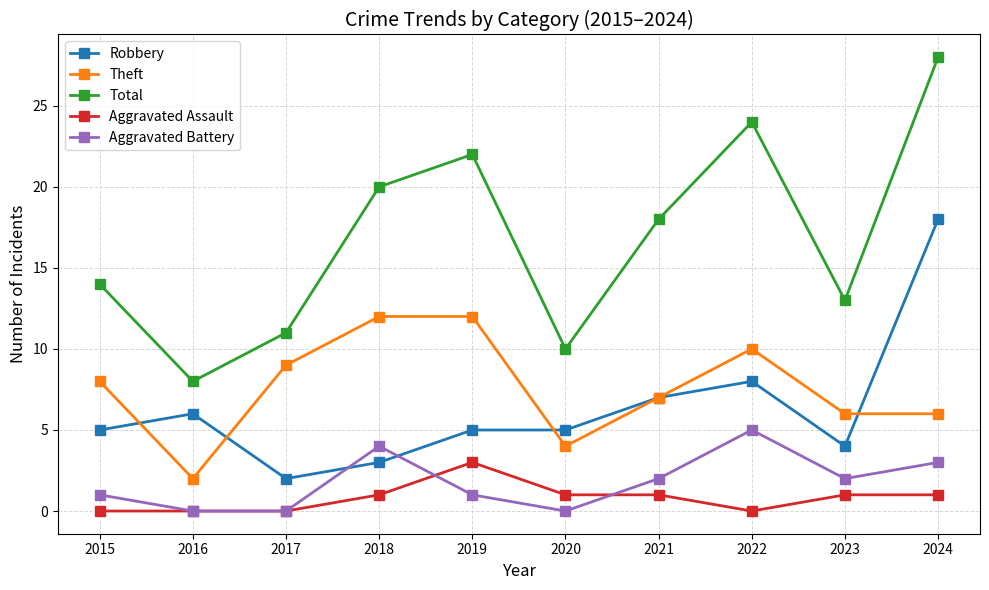

True or false: Robbery has a value of 2 at 2015.

False